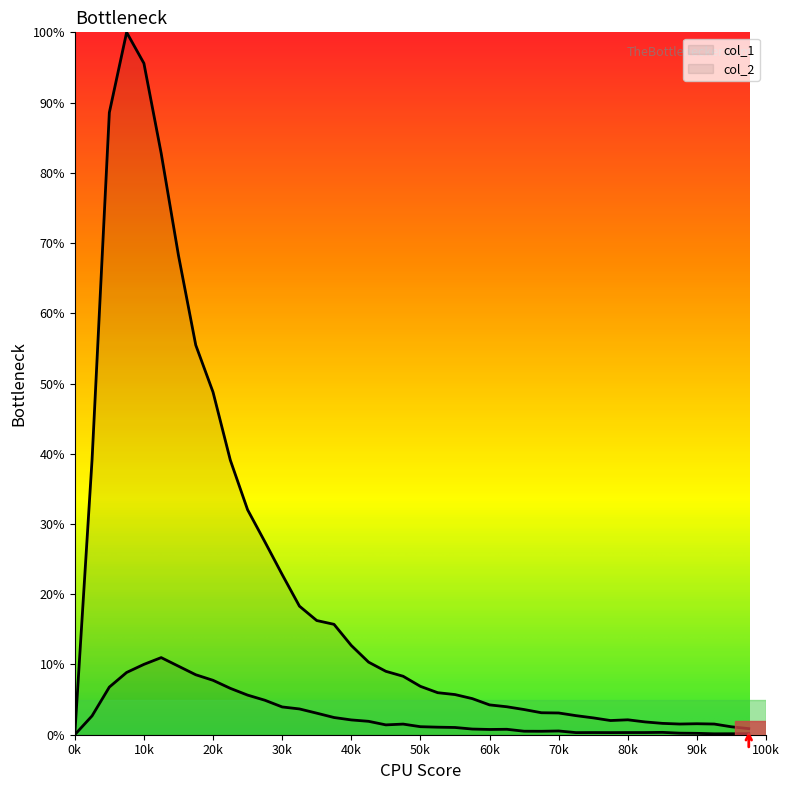

How many positive values does the col_2 series have?

39